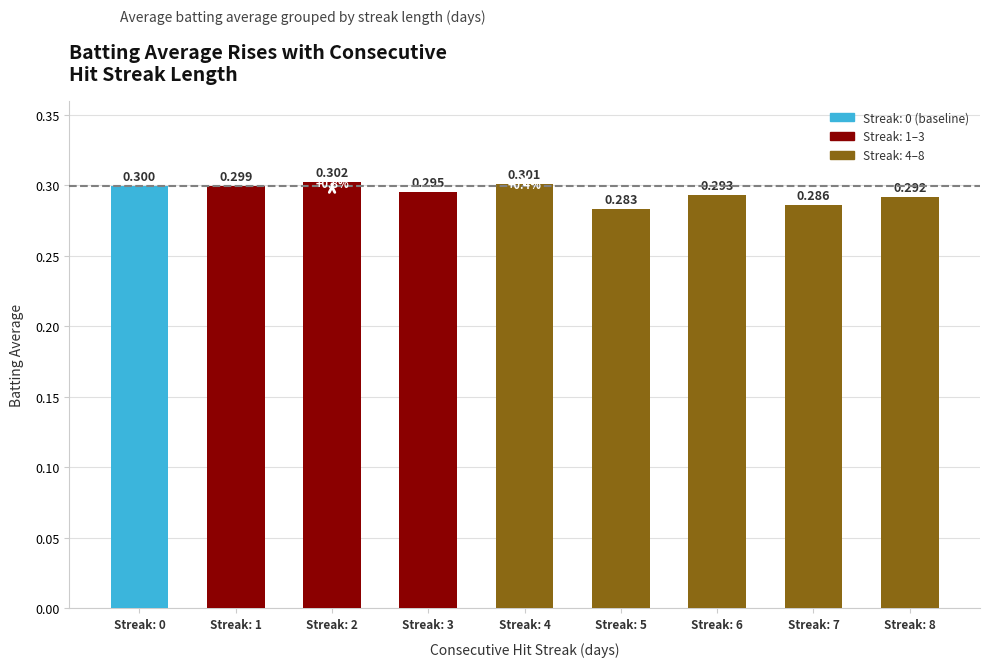

At which category does the chart reach its minimum across all series?

Streak: 5